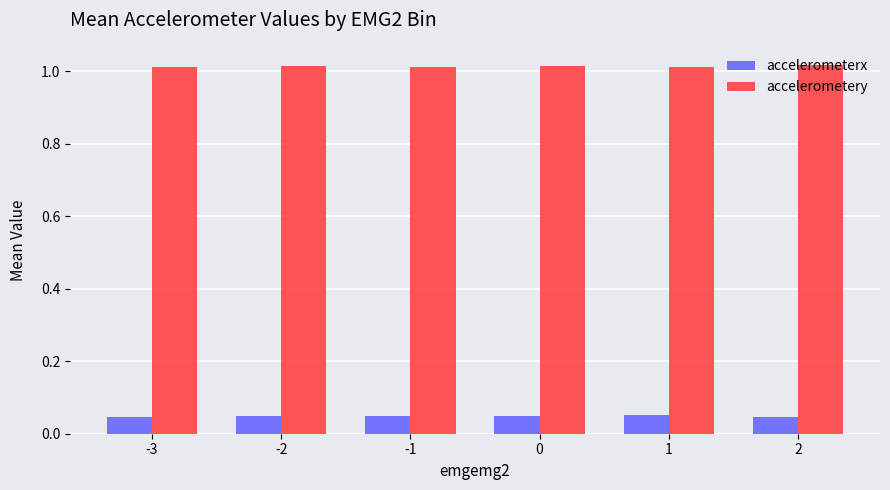

What is the sum of the accelerometery values at 2 and -3?

2.0